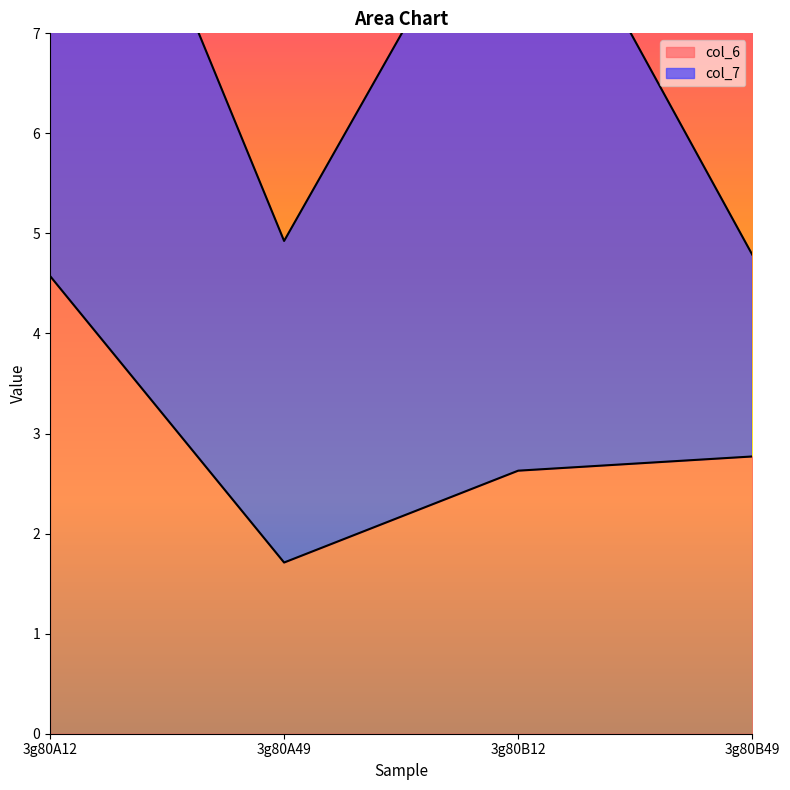

Which label corresponds to the largest value in the chart?

3g80A12